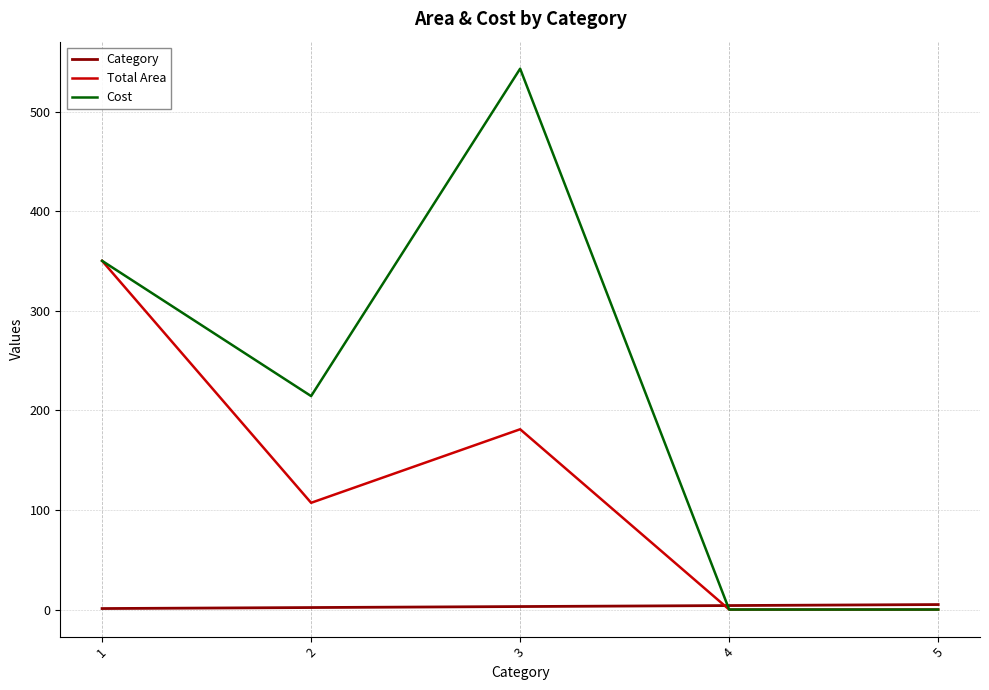

What is the sum of all Total Area values?

638.2